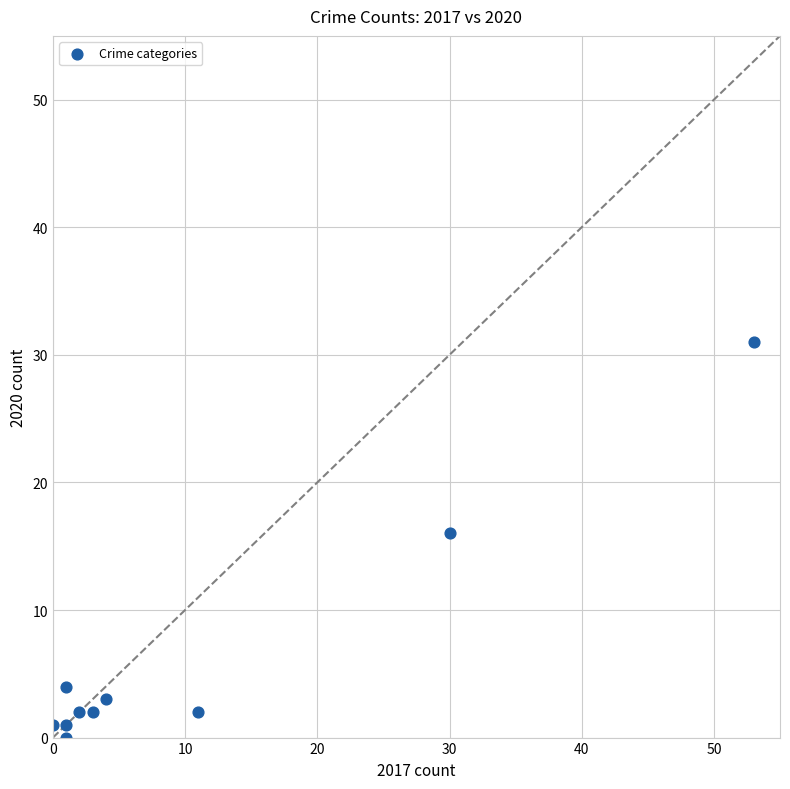

What Y value in the scatter plot is closest to 15?

16